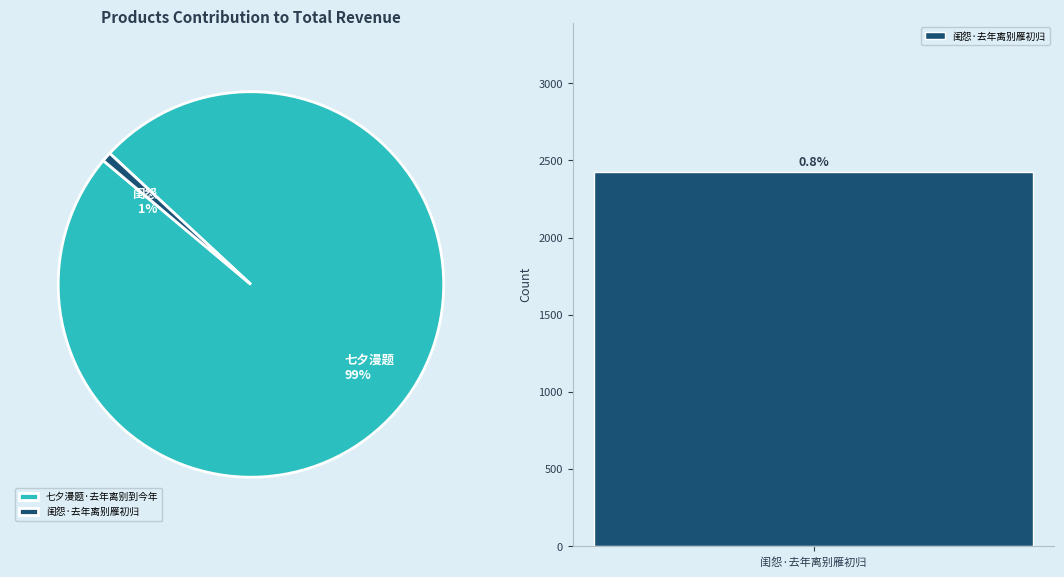

How many slices are in this pie chart?

2